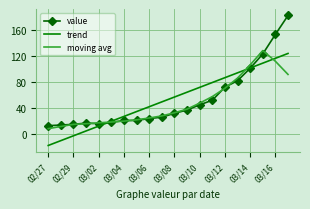

What is the minimum value shown in the chart?

-17.4